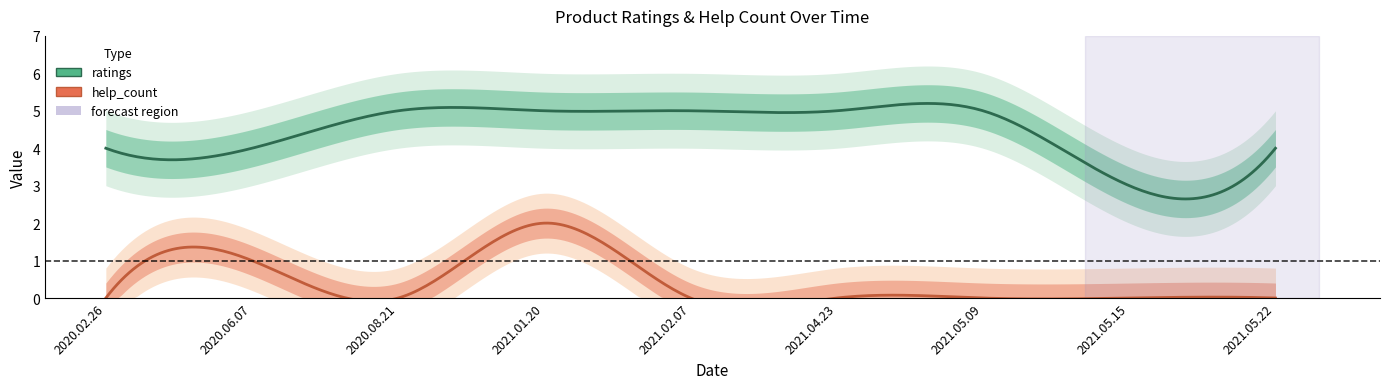

What is the minimum value for ratings?

3